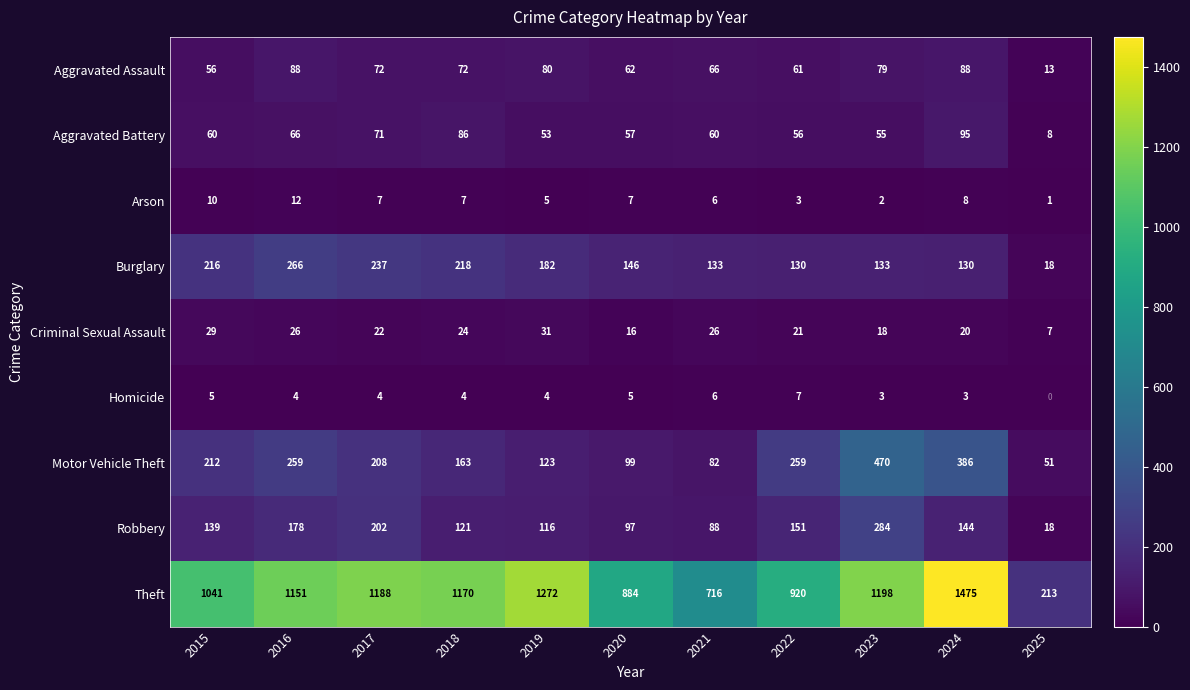

Which category has the lowest value in the Arson series?

2025